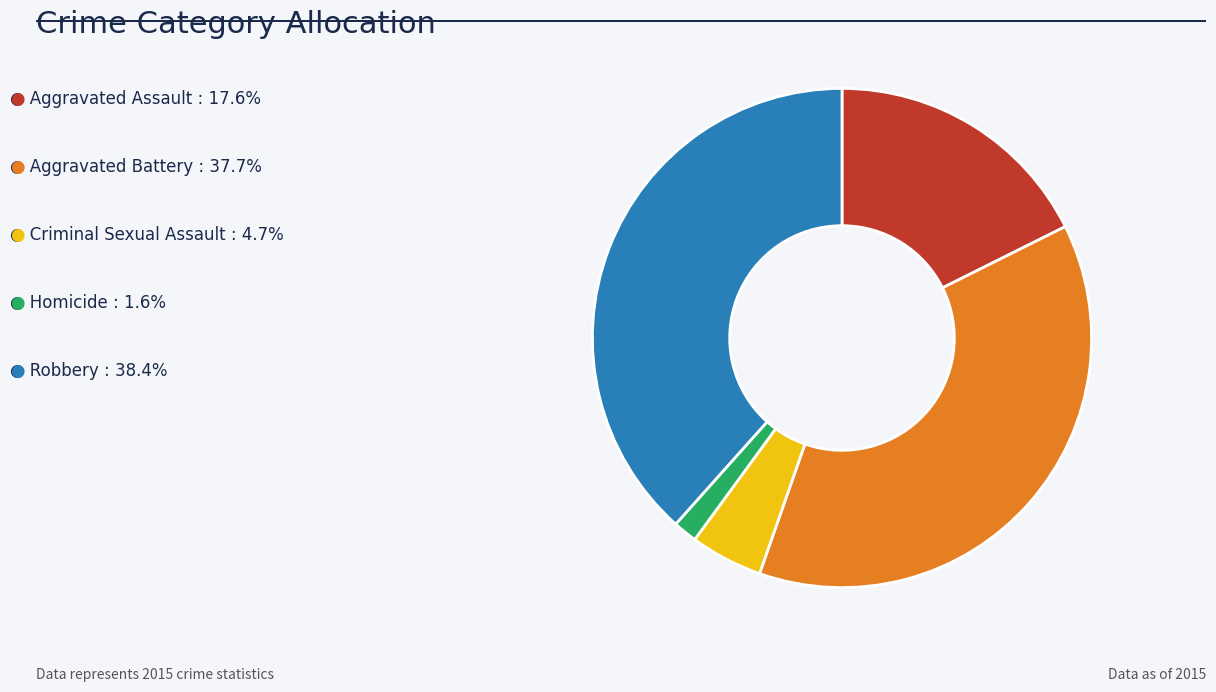

Does any single category account for the majority?

No